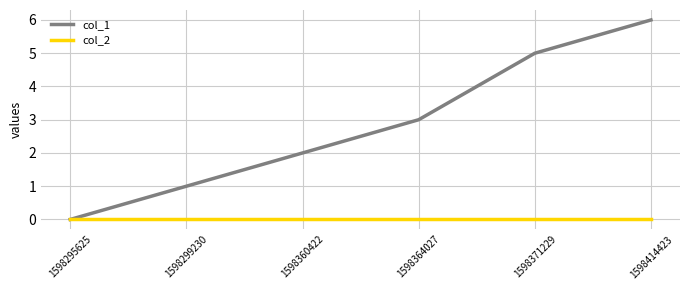

List the series in order of their peak value, highest first.

col_1, col_2